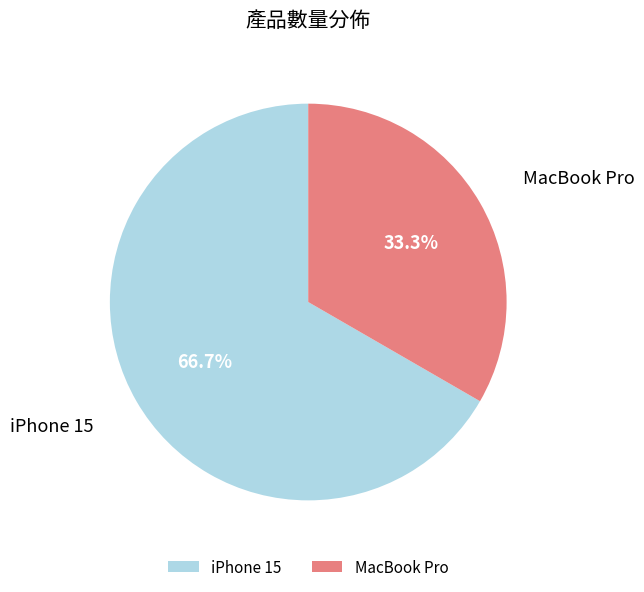

What is the smallest slice in the pie chart?

MacBook Pro